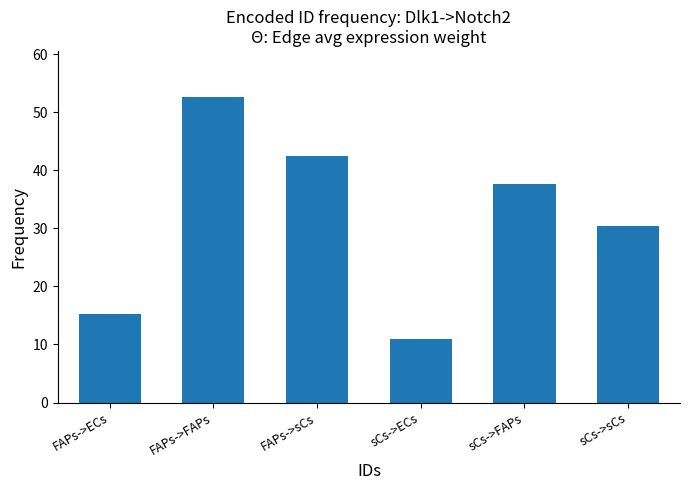

List the labels in order of value, smallest first.

sCs->ECs, FAPs->ECs, sCs->sCs, sCs->FAPs, FAPs->sCs, FAPs->FAPs